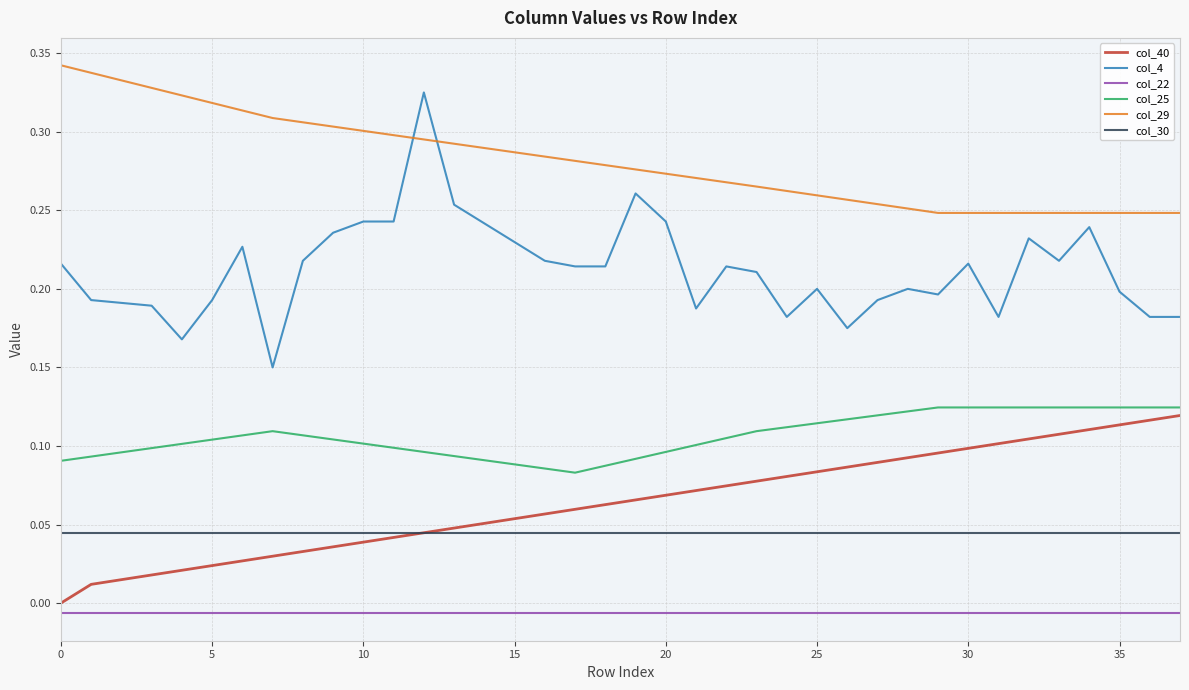

True or false: col_29 and col_40 cross at least once.

False